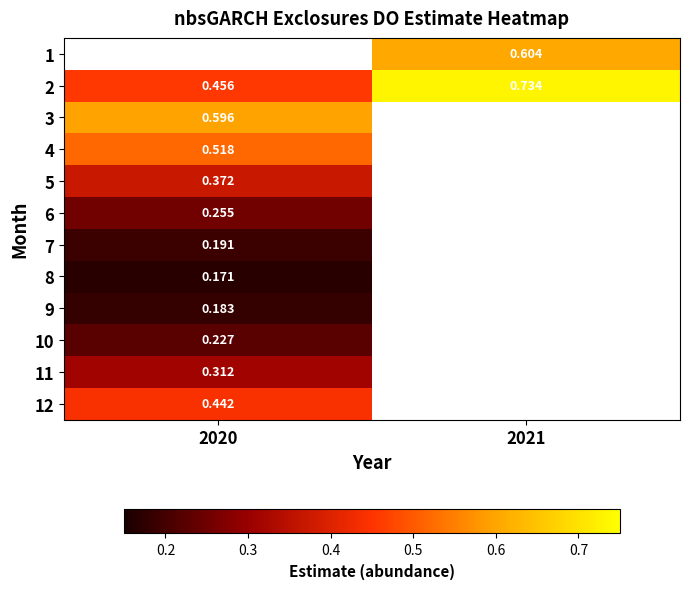

What is the difference between the maximum and minimum values in the 2 series?

0.3